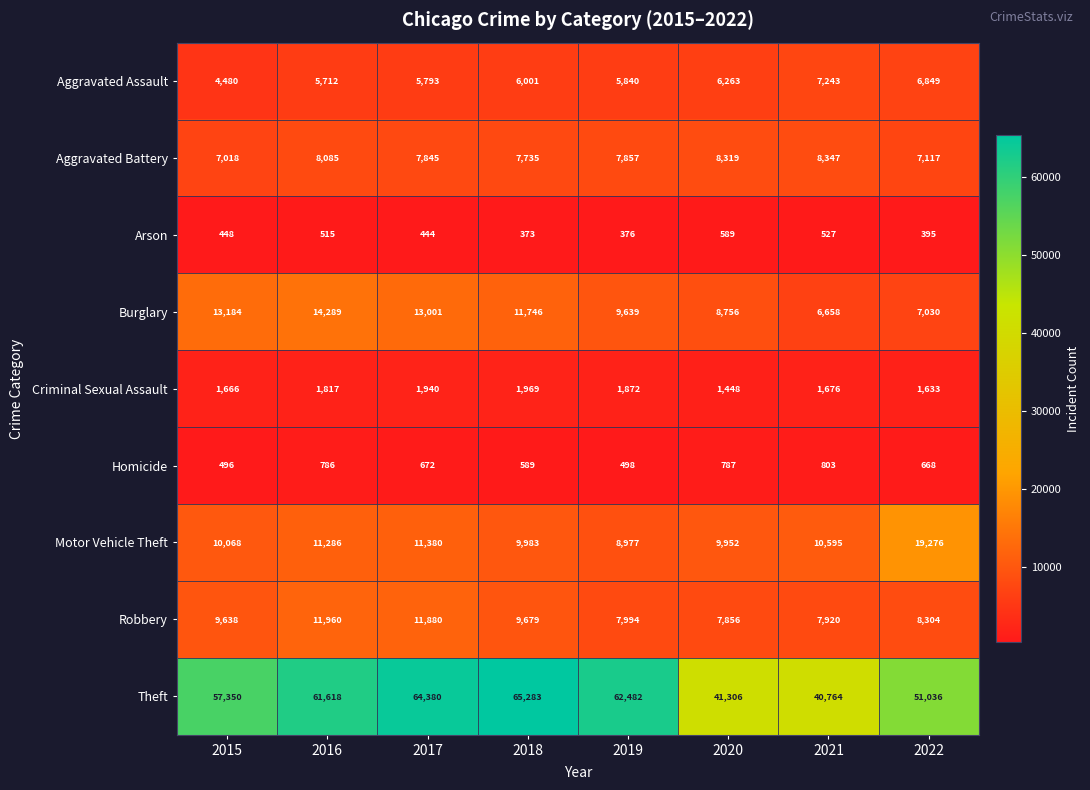

What is the average value of the Robbery series?

9404